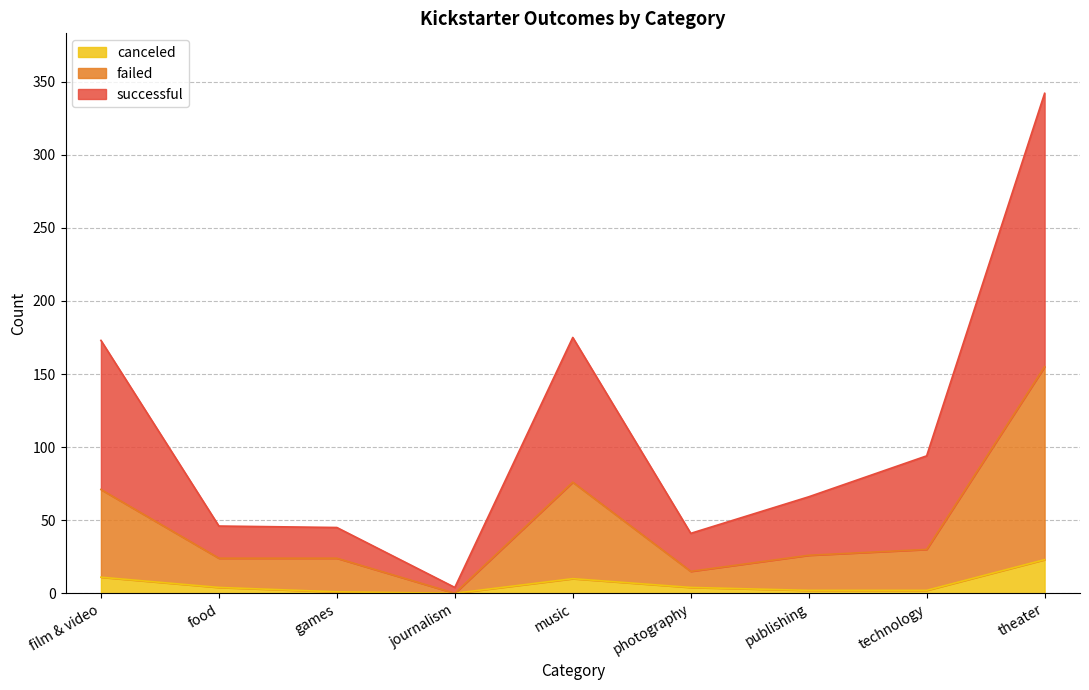

True or false: failed and canceled intersect in this chart.

False